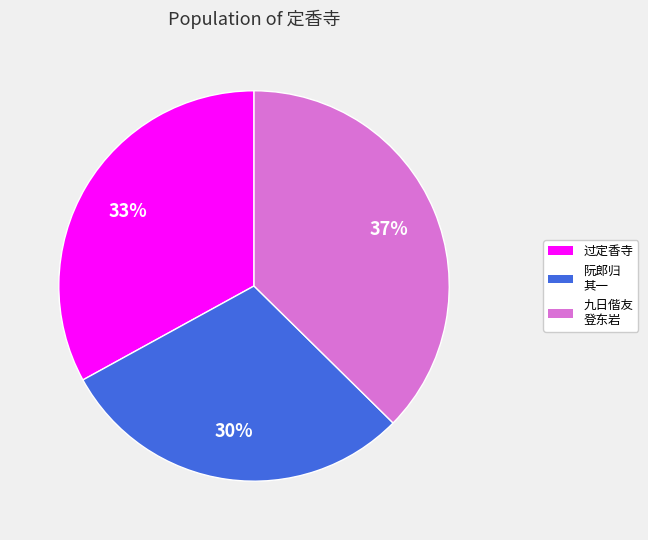

Is the sum of 过定香寺 and 九日偕友 登东岩 greater than half?

Yes